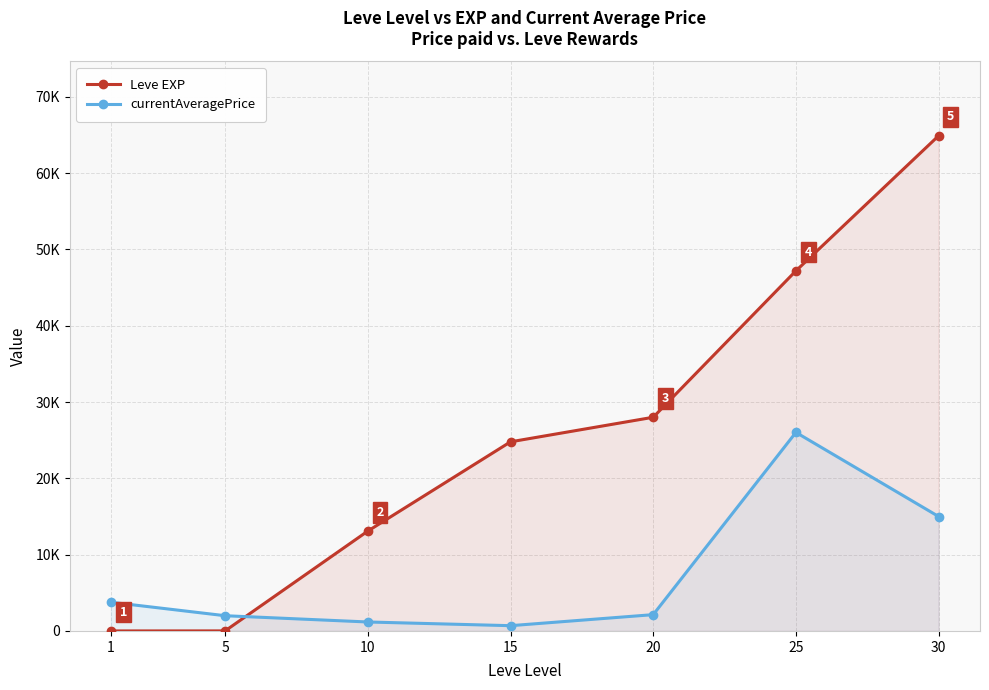

What are all the series names shown in the legend?

Leve EXP, currentAveragePrice